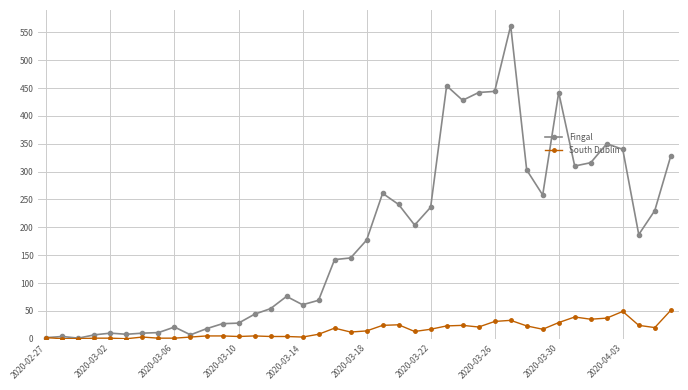

True or false: Fingal has more than 2 points higher than both neighbors.

True